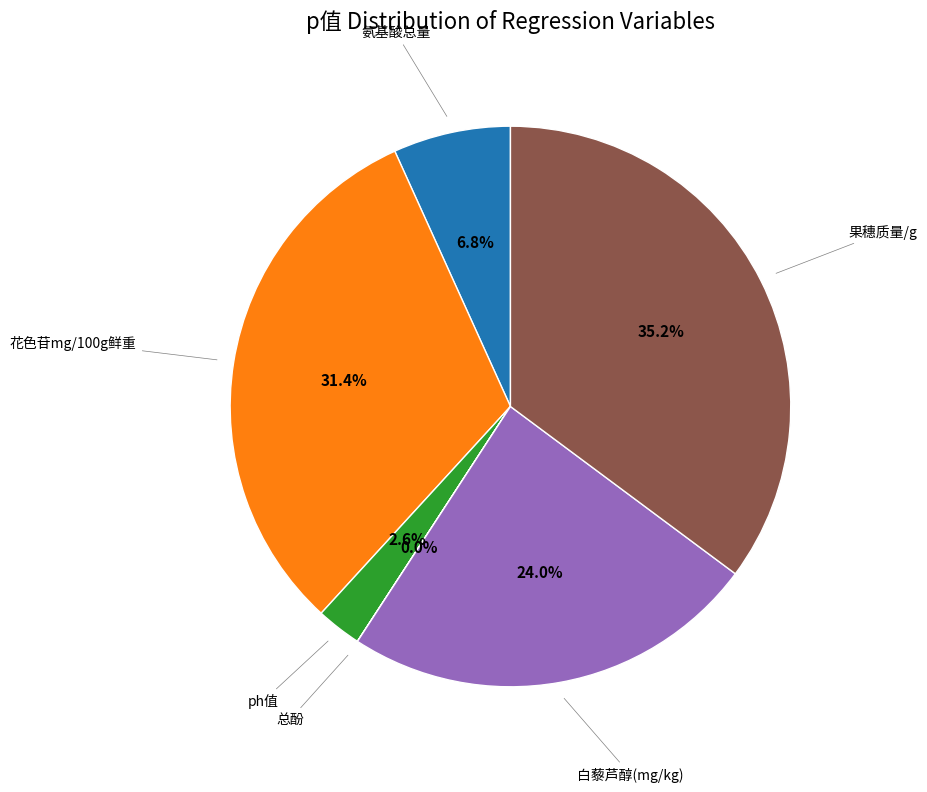

Is there a majority slice in this chart?

No